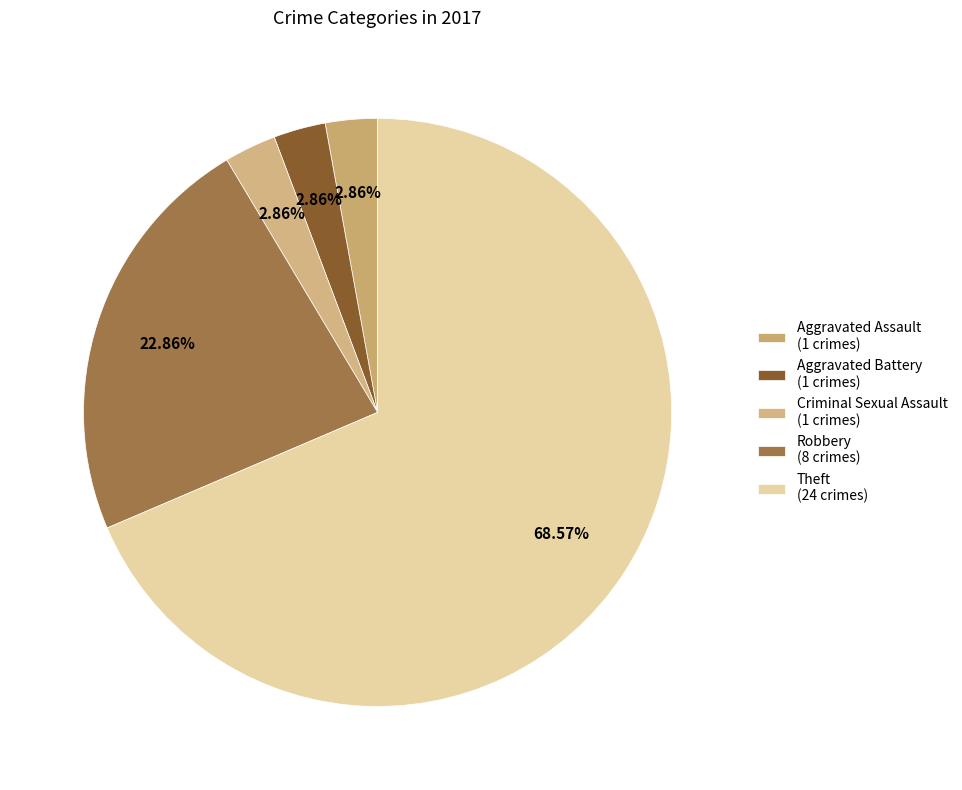

To the nearest percent, what is the average slice percentage?

20%